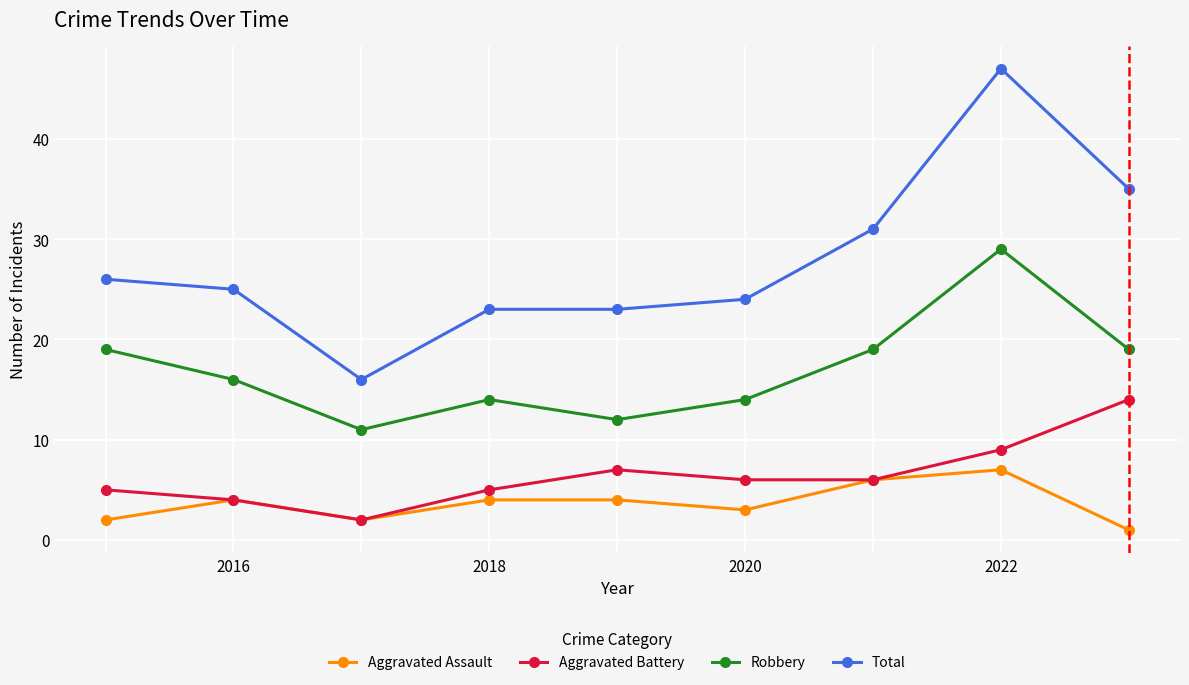

Count the number of categories in the chart.

9